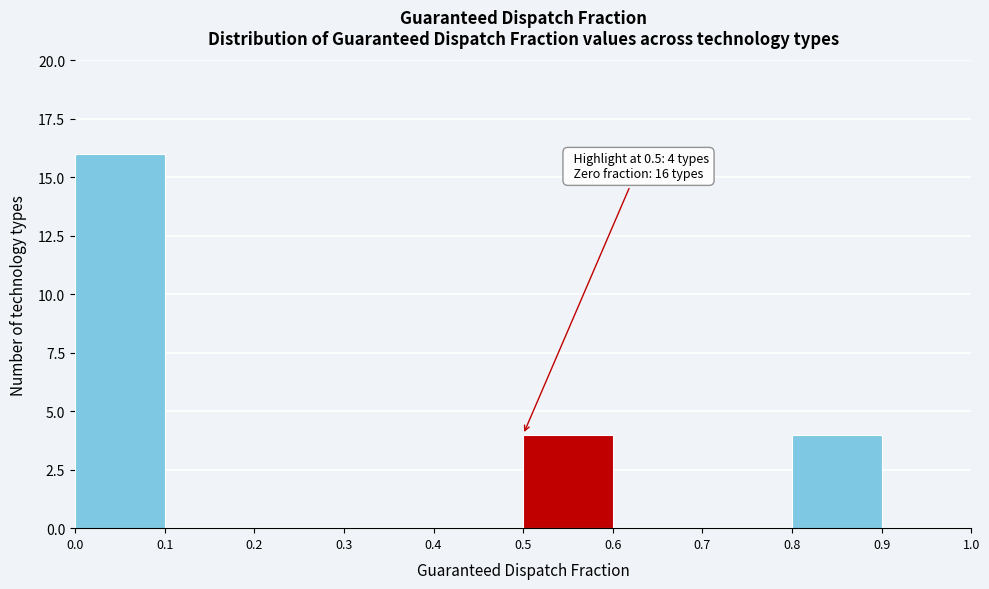

Which range on the x-axis has the tallest bar?

0.0 to 0.1